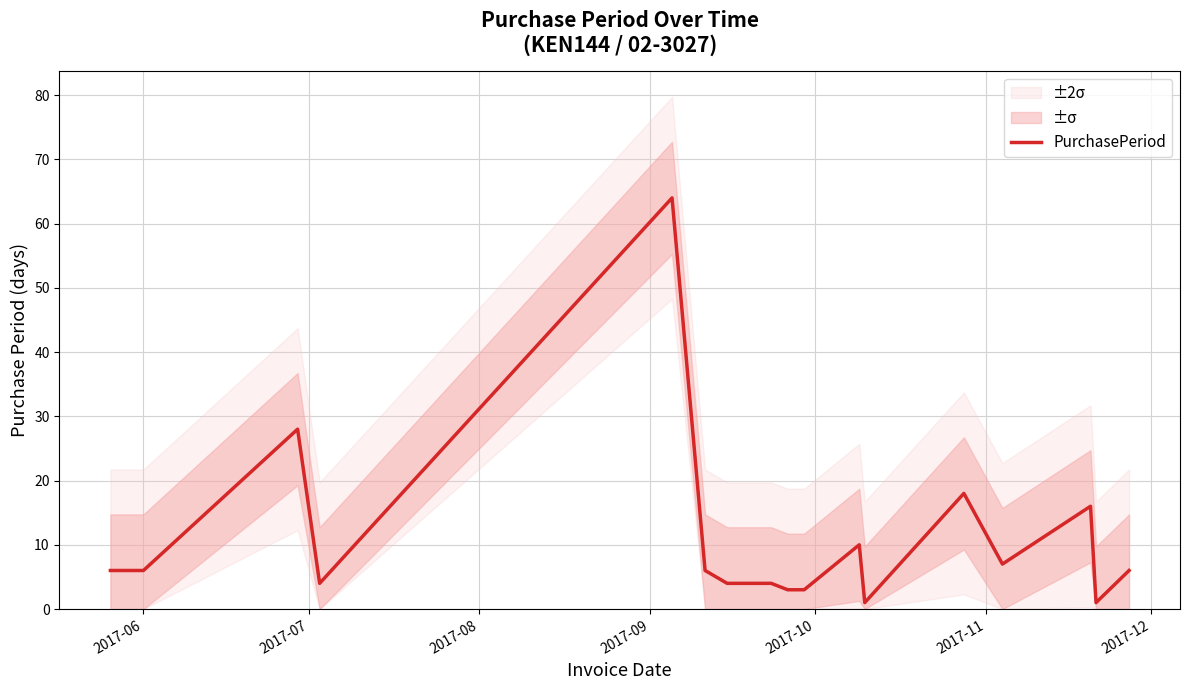

What is the maximum value for PurchasePeriod?

64